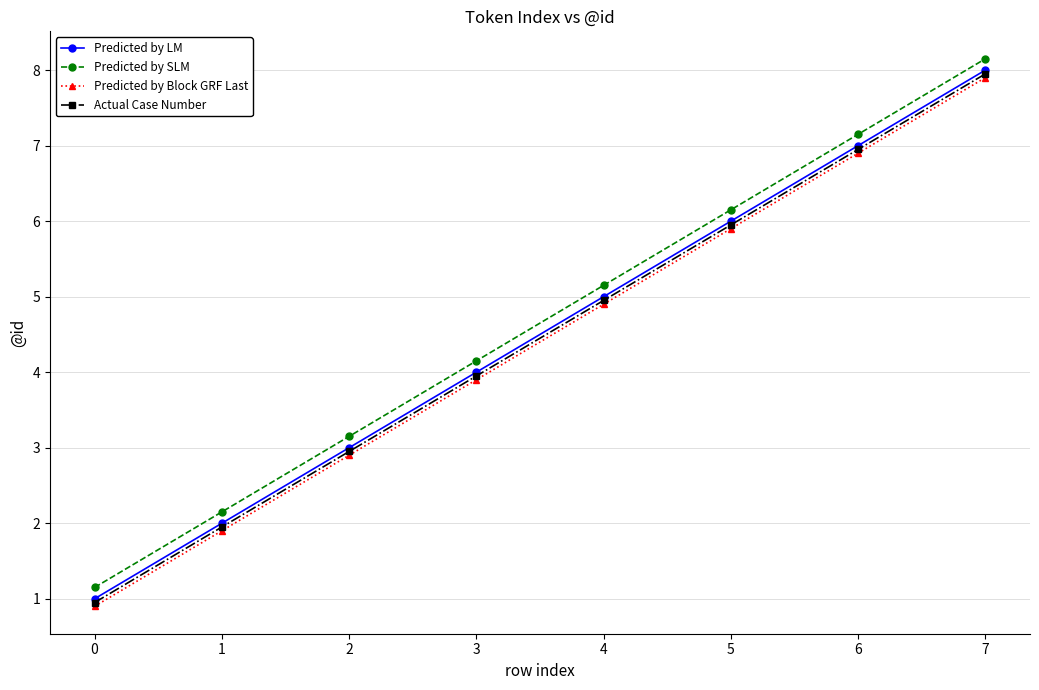

Rank the categories by Predicted by LM value from lowest to highest.

0, 1, 2, 3, 4, 5, 6, 7